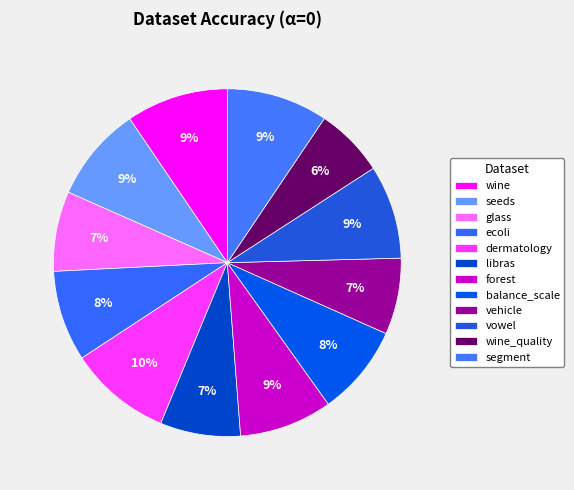

How many segments does this pie chart have?

12